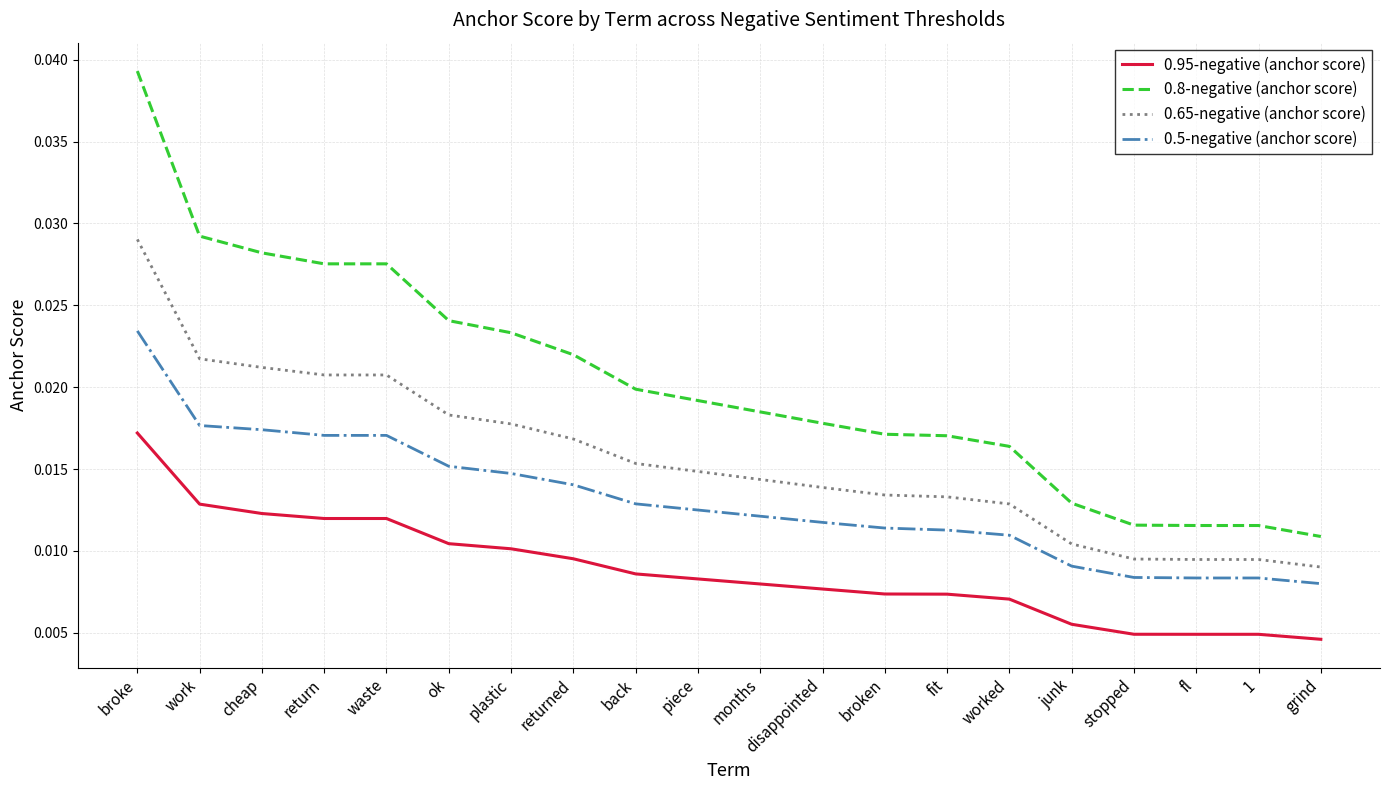

At which label does 0.65-negative (anchor score) reach its minimum?

grind